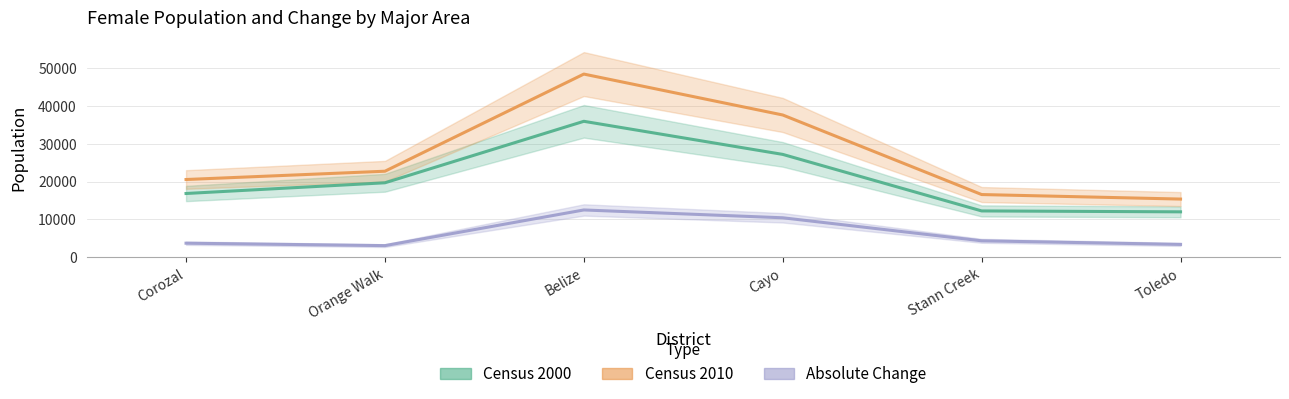

What is the value of the Census 2010 point at the 3rd from the left?

48420